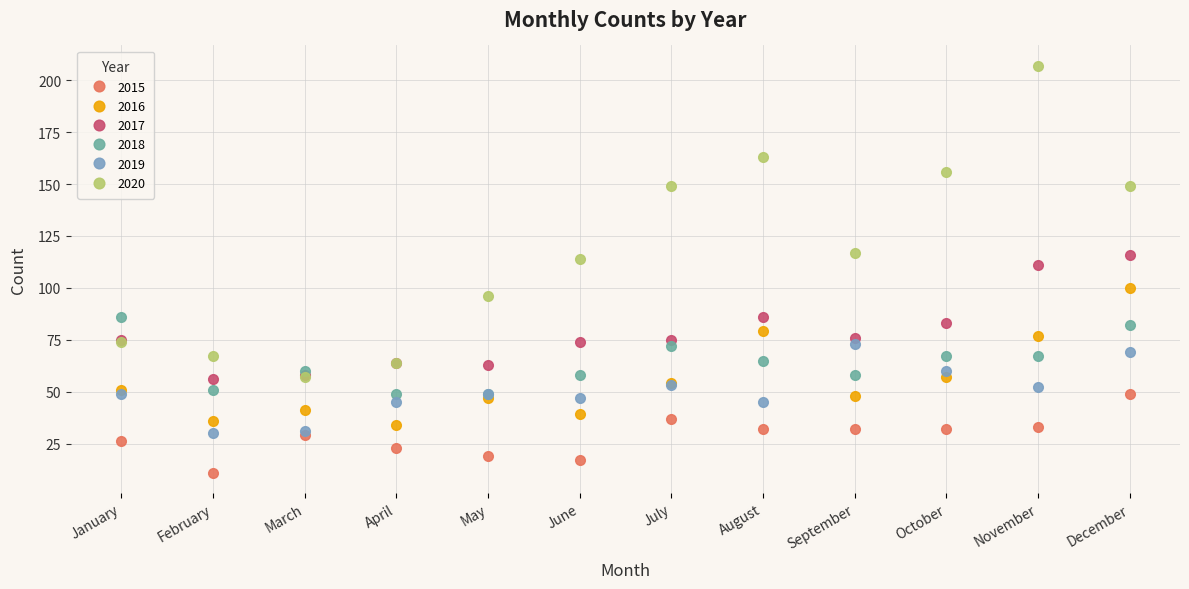

True or false: 2020 and 2015 cross at least once.

False